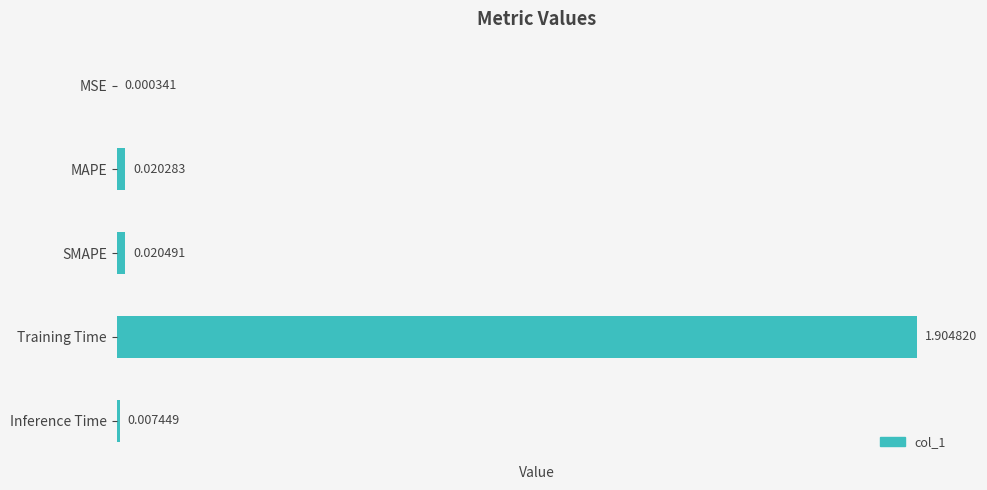

Between SMAPE and Inference Time, which is larger?

SMAPE